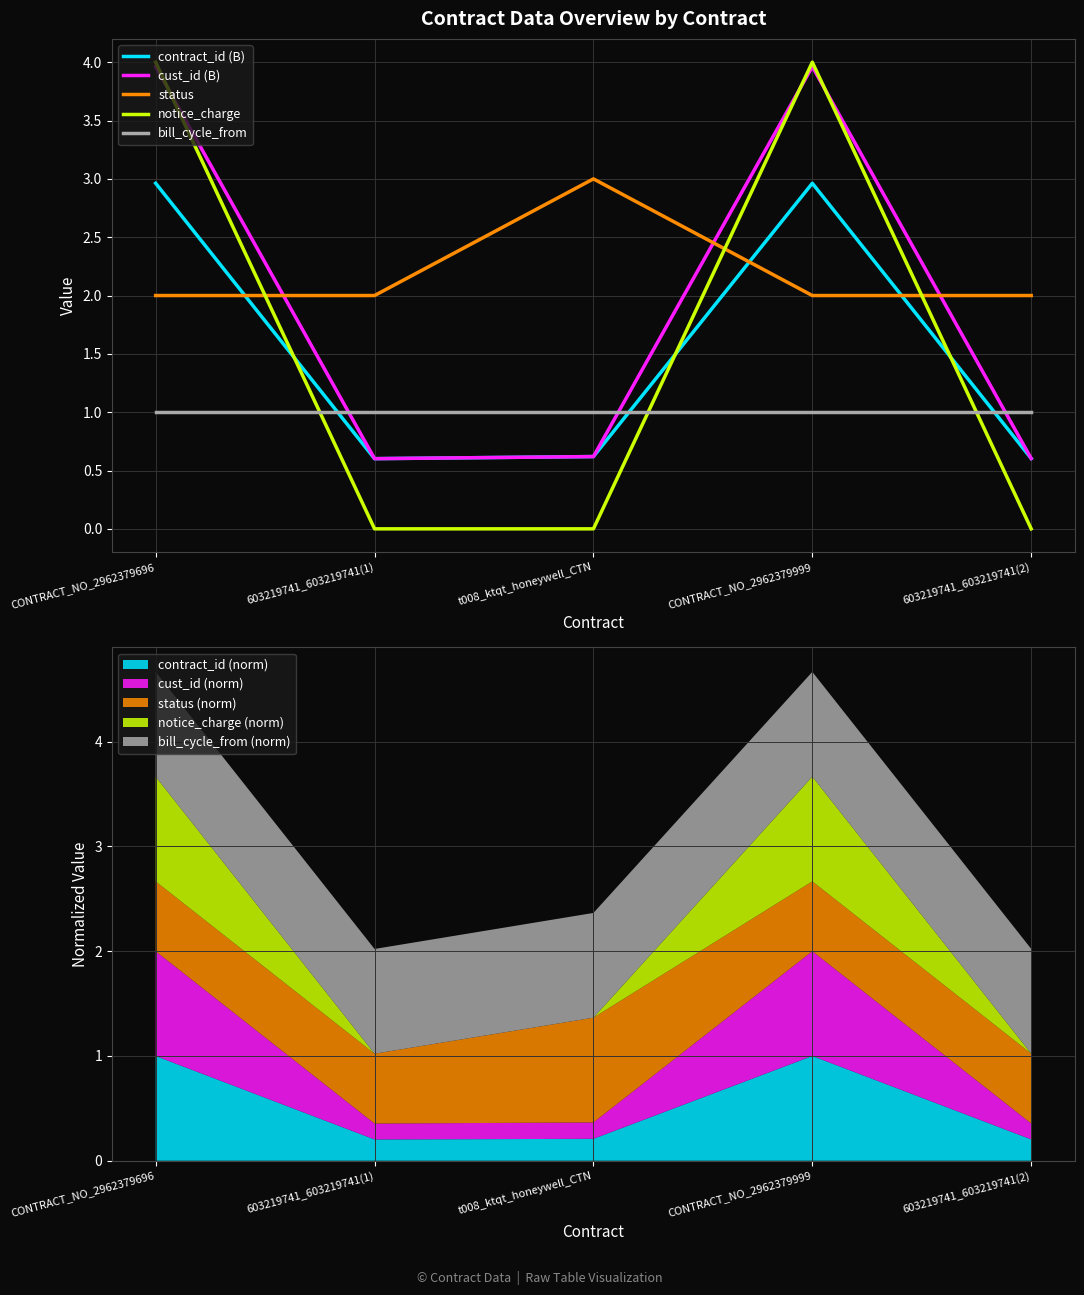

At 603219741_603219741(2), list the series in order from largest to smallest.

status, bill_cycle_from, contract_id (B), cust_id (B), notice_charge